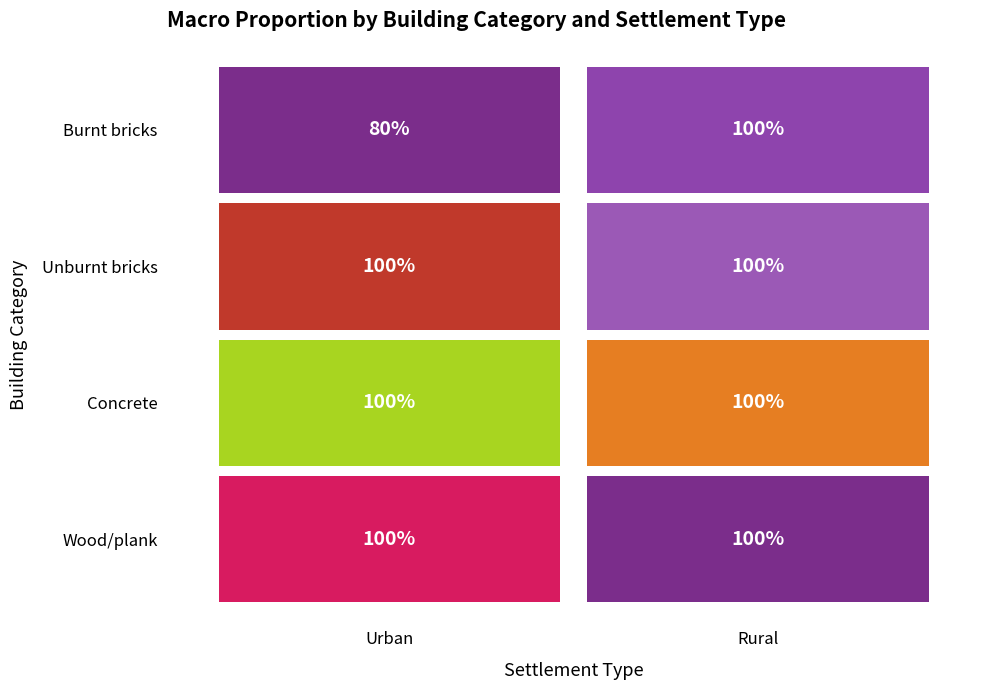

Which category has the highest value across all series?

Rural